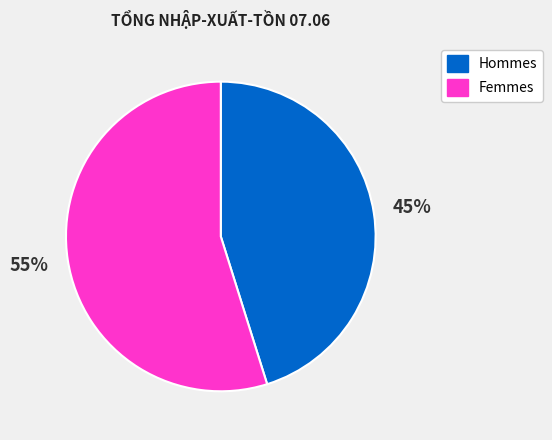

How many slices are in this pie chart?

2